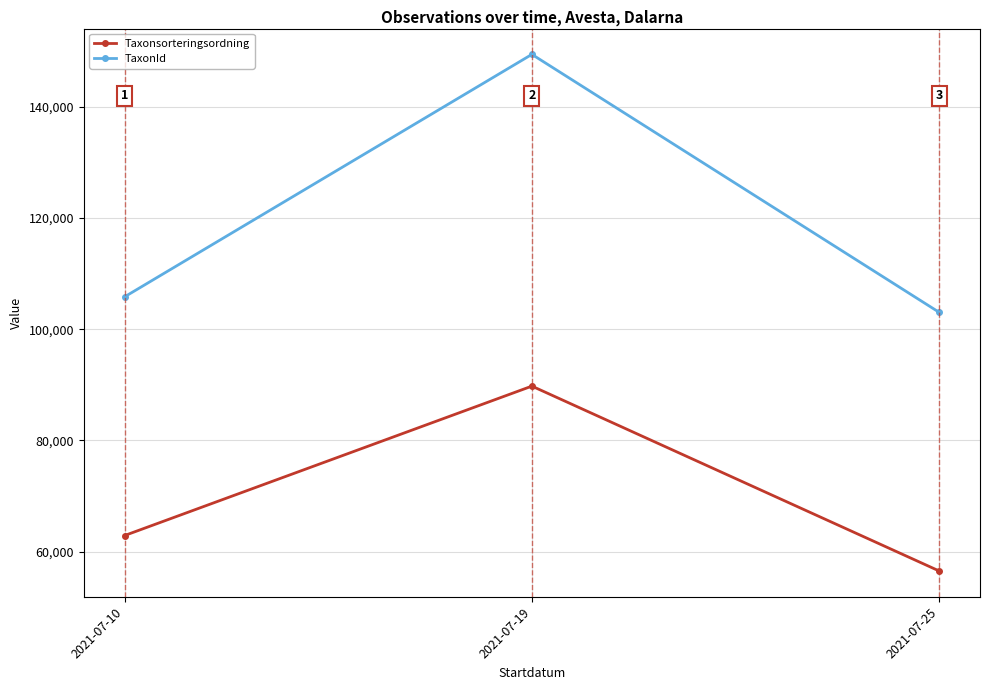

At 2021-07-25, list the series in order from smallest to largest.

Taxonsorteringsordning, TaxonId